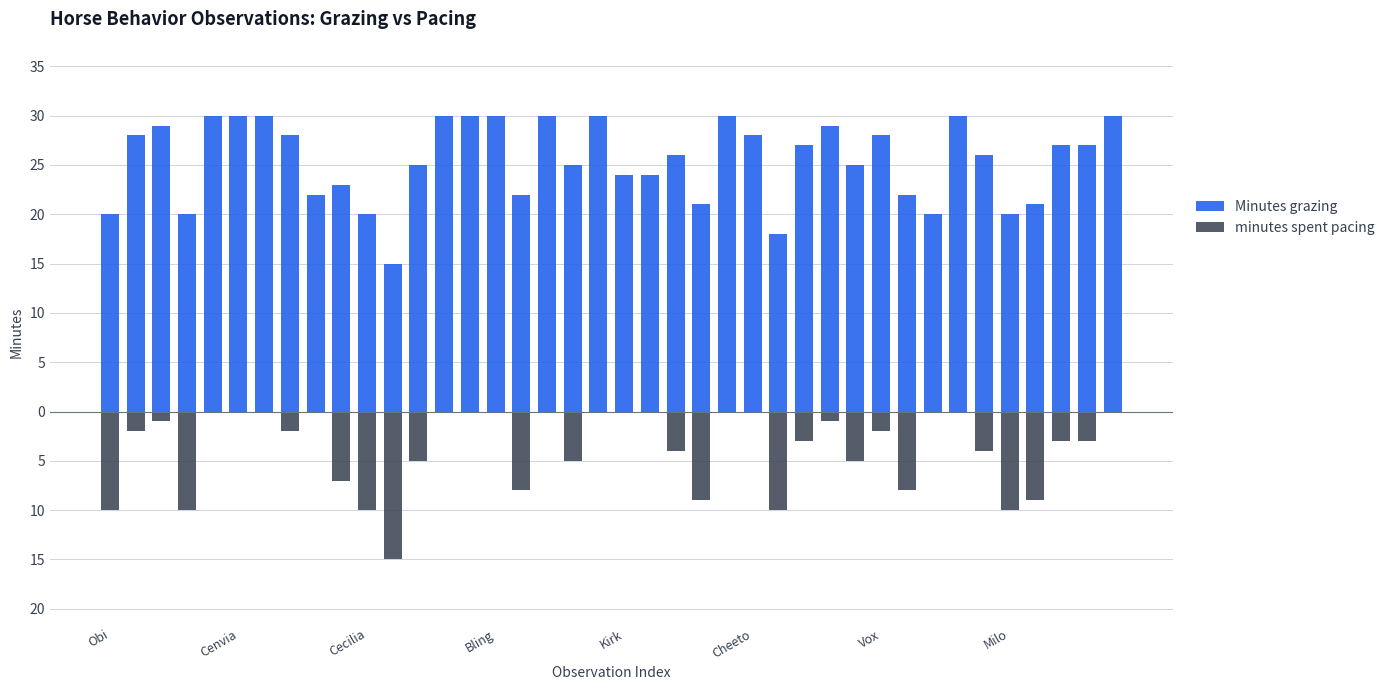

At which category is the sum across all series the highest?

Kirk